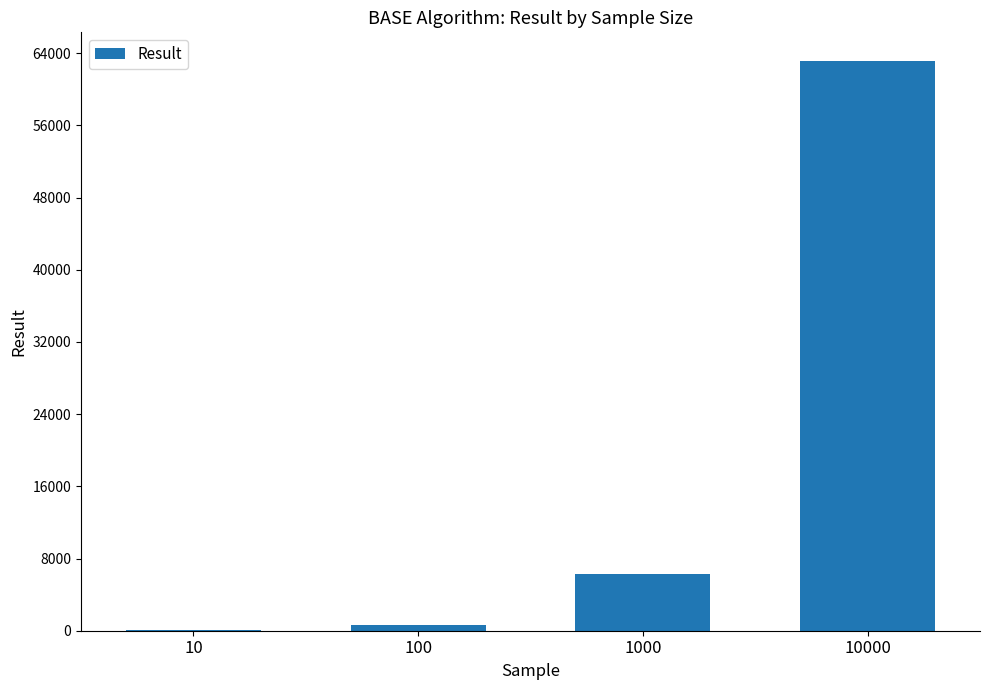

What is the change in value from 100 to 1000?

+5655